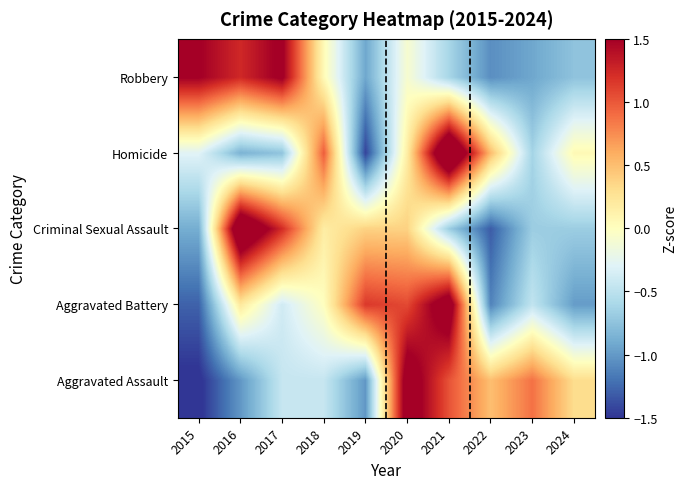

At 2020, list the series in order from smallest to largest.

Robbery, Homicide, Criminal Sexual Assault, Aggravated Battery, Aggravated Assault